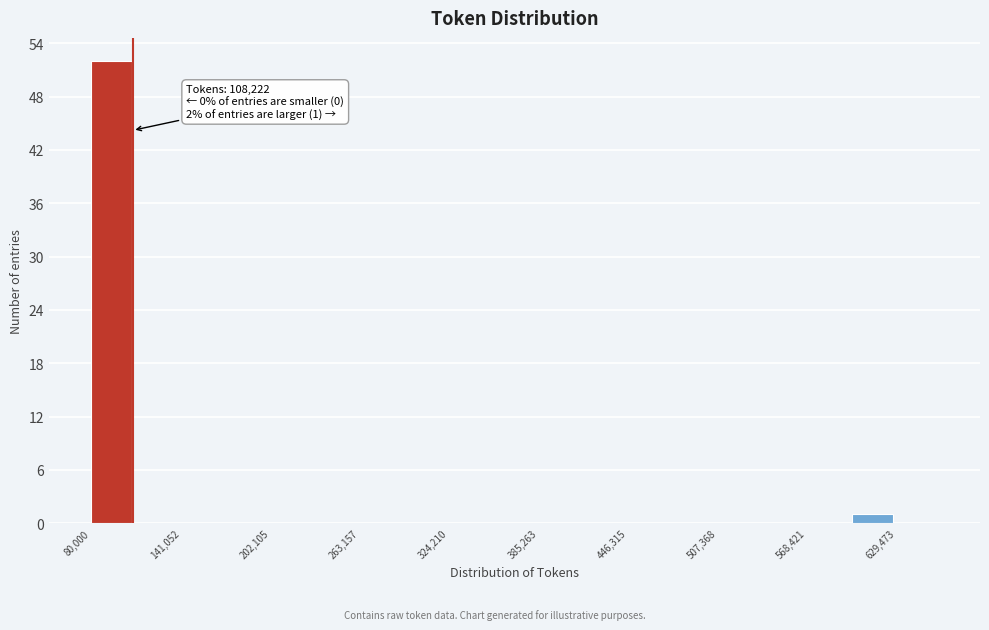

Read against the x-axis, roughly where is the centre of the tallest bar?

90000